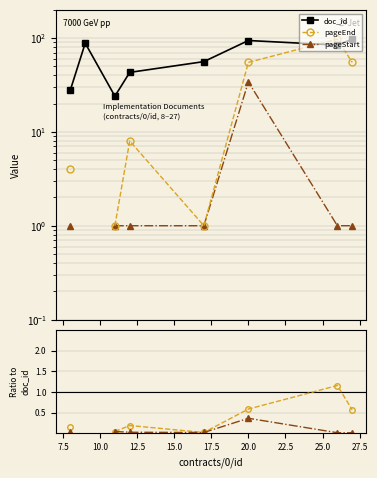

True or false: doc_id has more than 1 points higher than both neighbors.

True